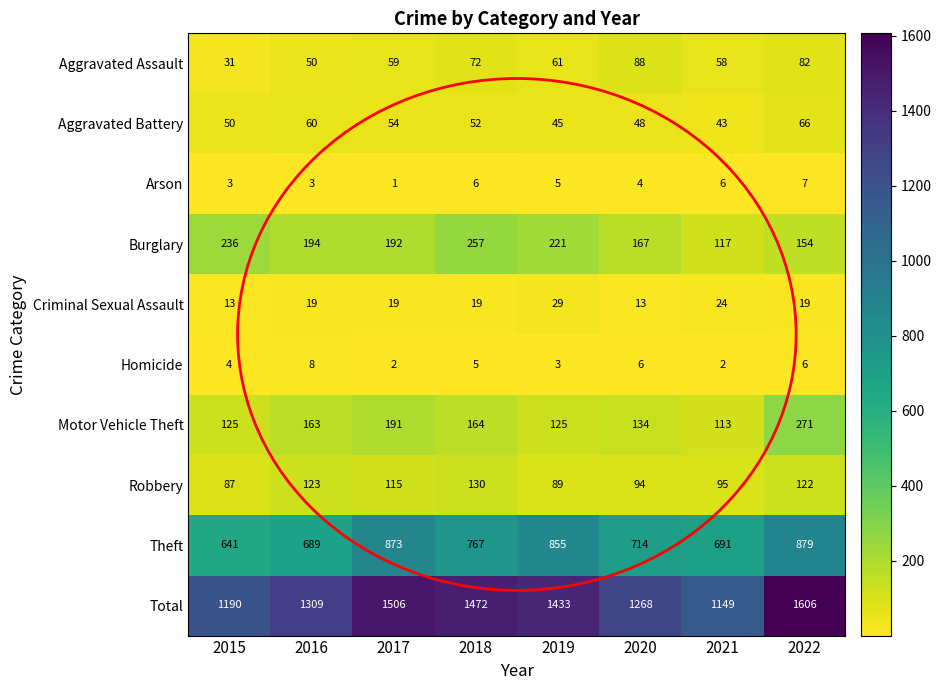

How many categories are shown in the chart?

8